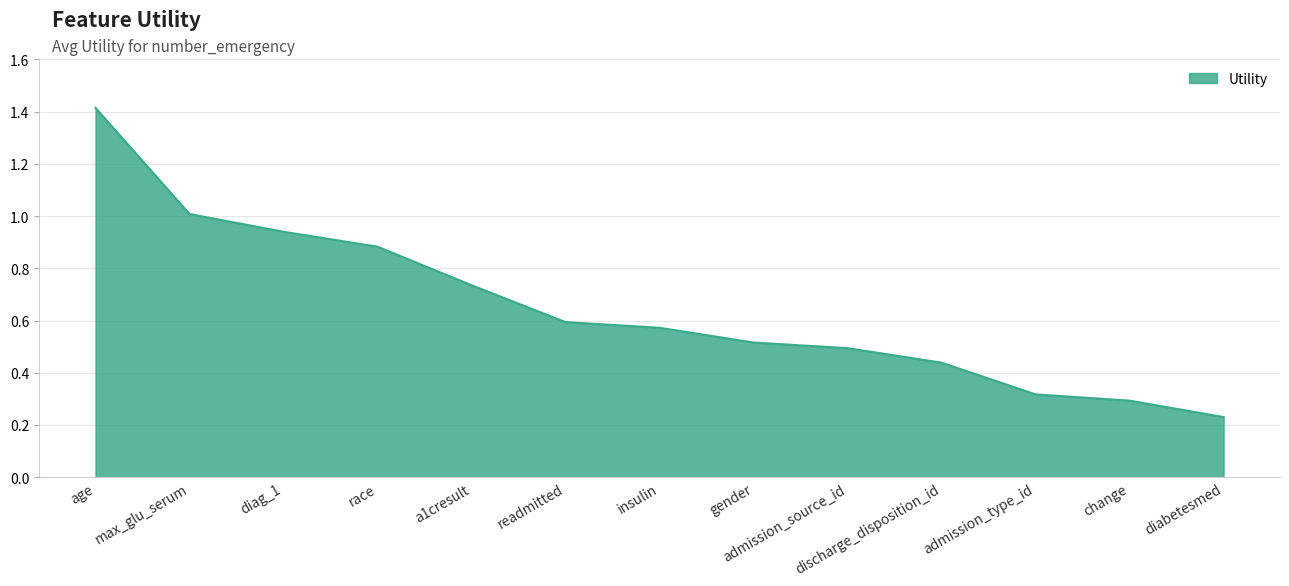

What is the difference between the maximum and minimum values?

1.2